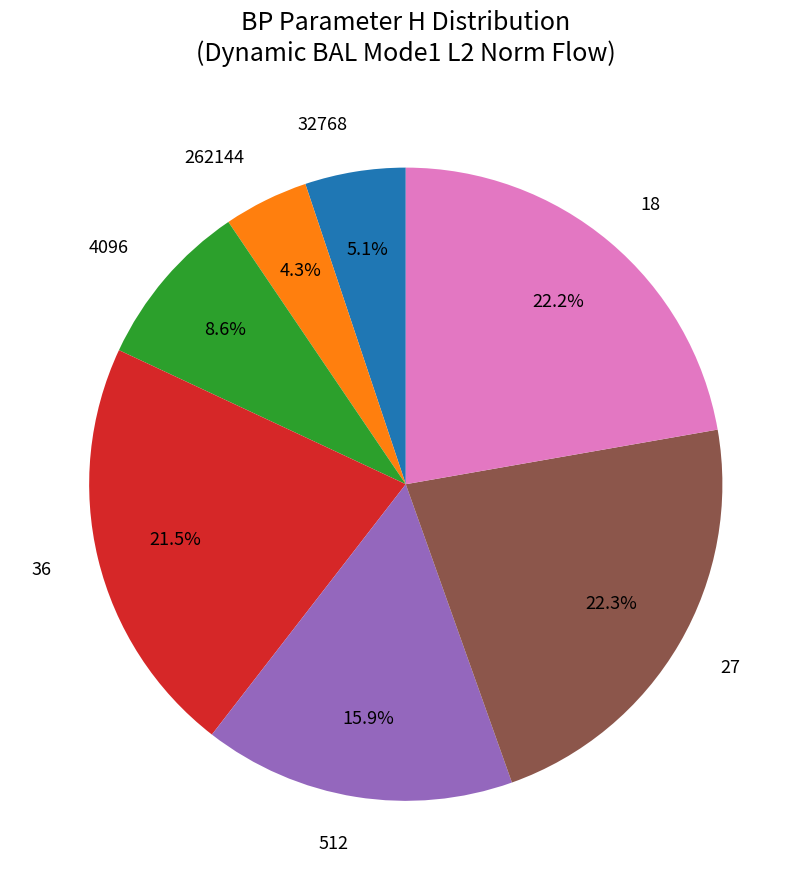

How many segments does this pie chart have?

7